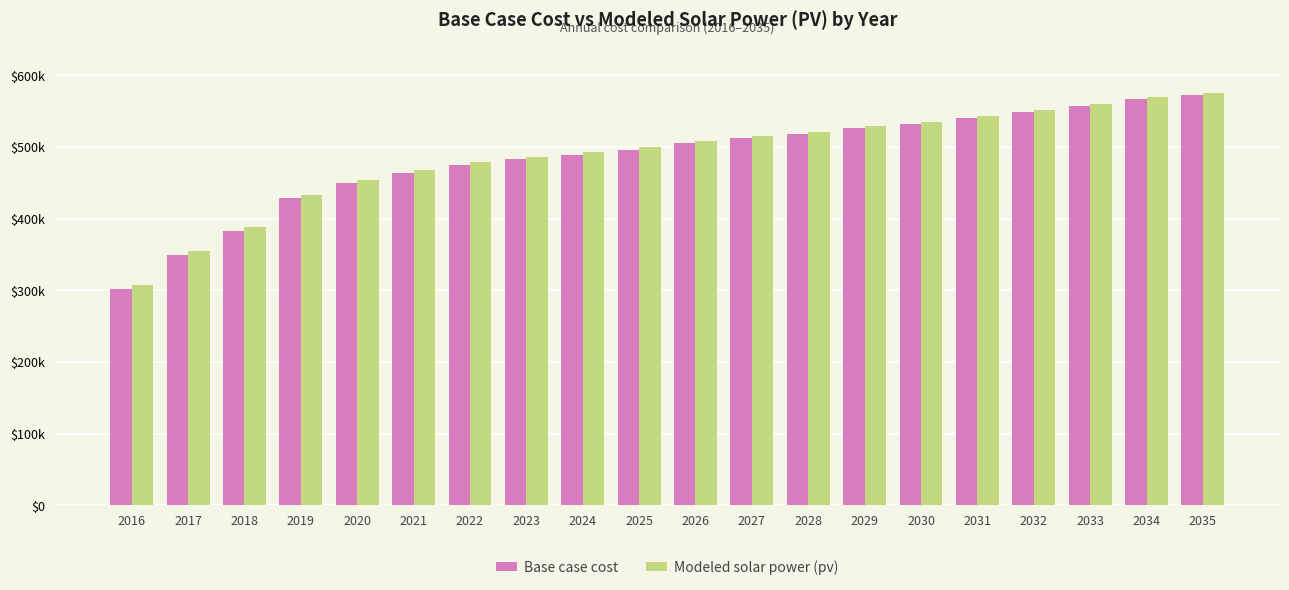

Reading left to right, what are all the values shown in this chart?

Base case cost: 301966.1	348896.5	383300.7	429201.2	450166.3	464372.8	475027.6	483018.7	489234.0	496337.2	505216.3	512382.7	518588.0	526566.3	531885.2	540314.8	549172.4	557580.6	567316.1	573049.2
Modeled solar power (pv): 307694.3	354160.2	388192.2	433650.9	454346.9	468336.5	478802.3	486625.8	492688.9	499637.9	508355.2	515369.2	521436.7	529269.5	534462.7	542748.2	551465.0	559735.8	569331.9	574949.6